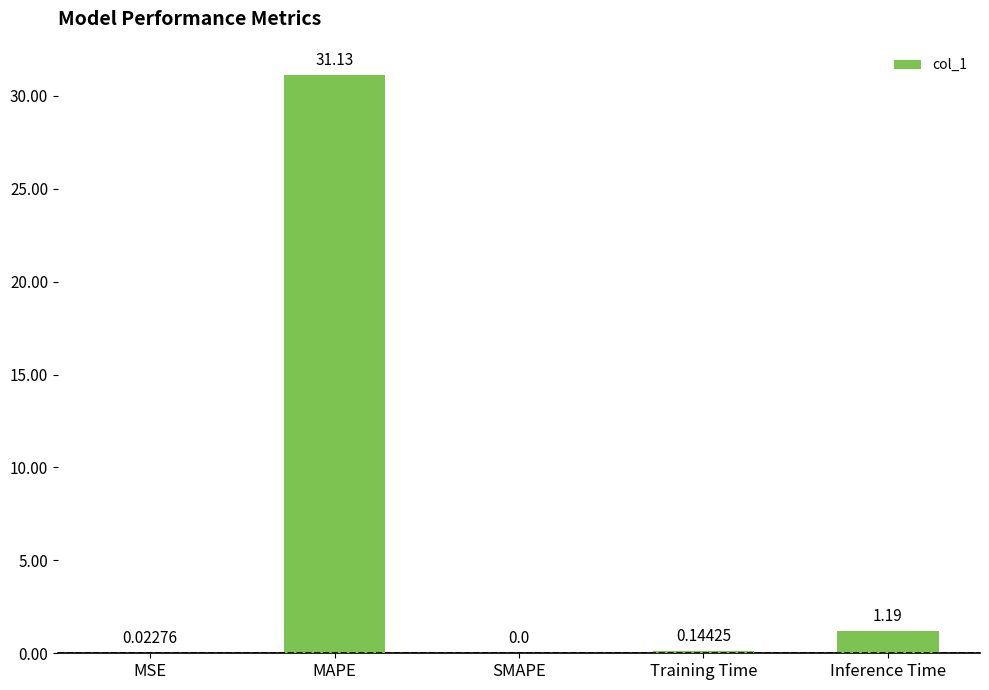

Where is the data nearest to the value 15?

Inference Time